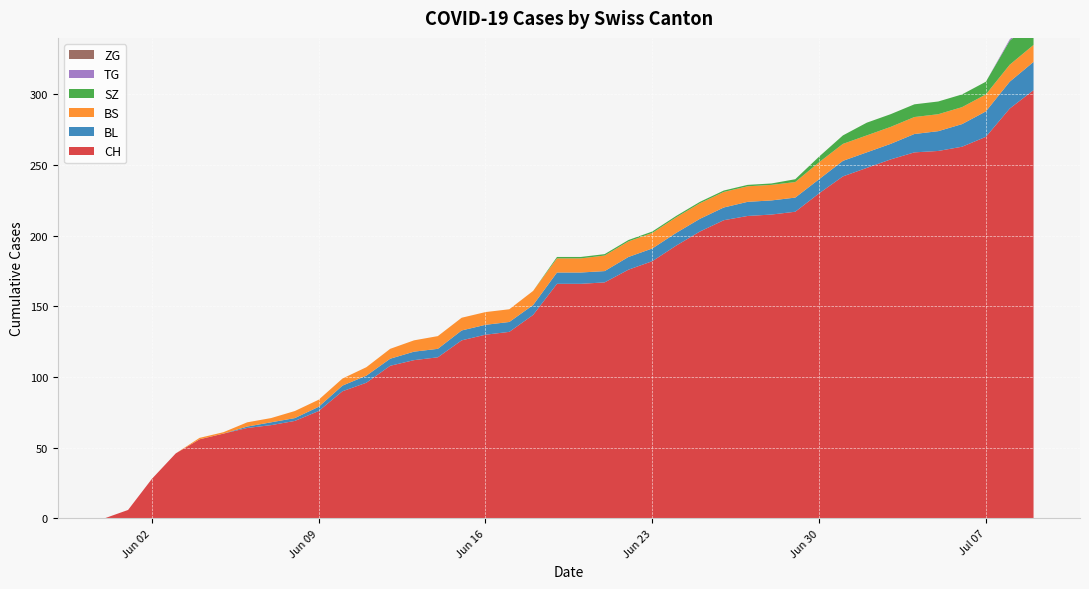

Reading right to left, list all the values displayed in this chart.

CH: 2020-07-09=303	2020-07-08=290	2020-07-07=270	2020-07-06=263	2020-07-05=260	2020-07-04=259	2020-07-03=254	2020-07-02=248	2020-07-01=242	2020-06-30=230	2020-06-29=217	2020-06-28=215	2020-06-27=214	2020-06-26=211	2020-06-25=203	2020-06-24=193	2020-06-23=182	2020-06-22=176	2020-06-21=167	2020-06-20=166	2020-06-19=166	2020-06-18=144	2020-06-17=132	2020-06-16=130	2020-06-15=126	2020-06-14=114	2020-06-13=112	2020-06-12=108	2020-06-11=96	2020-06-10=90	2020-06-09=76	2020-06-08=69	2020-06-07=66	2020-06-06=64	2020-06-05=60	2020-06-04=56	2020-06-03=46	2020-06-02=28	2020-06-01=6	2020-05-31=0
BL: 2020-07-09=20	2020-07-08=19	2020-07-07=18	2020-07-06=16	2020-07-05=14	2020-07-04=13	2020-07-03=11	2020-07-02=11	2020-07-01=11	2020-06-30=10	2020-06-29=10	2020-06-28=10	2020-06-27=10	2020-06-26=9	2020-06-25=9	2020-06-24=9	2020-06-23=9	2020-06-22=9	2020-06-21=8	2020-06-20=8	2020-06-19=8	2020-06-18=7	2020-06-17=7	2020-06-16=7	2020-06-15=7	2020-06-14=6	2020-06-13=6	2020-06-12=5	2020-06-11=5	2020-06-10=4	2020-06-09=3	2020-06-08=2	2020-06-07=2	2020-06-06=1	2020-06-05=0	2020-06-04=0	2020-06-03=0	2020-06-02=0	2020-06-01=0	2020-05-31=0
BS: 2020-07-09=12	2020-07-08=12	2020-07-07=12	2020-07-06=12	2020-07-05=12	2020-07-04=12	2020-07-03=12	2020-07-02=12	2020-07-01=12	2020-06-30=12	2020-06-29=11	2020-06-28=11	2020-06-27=11	2020-06-26=11	2020-06-25=11	2020-06-24=11	2020-06-23=11	2020-06-22=11	2020-06-21=11	2020-06-20=10	2020-06-19=10	2020-06-18=10	2020-06-17=9	2020-06-16=9	2020-06-15=9	2020-06-14=9	2020-06-13=8	2020-06-12=7	2020-06-11=6	2020-06-10=5	2020-06-09=5	2020-06-08=5	2020-06-07=3	2020-06-06=3	2020-06-05=1	2020-06-04=1	2020-06-03=0	2020-06-02=0	2020-06-01=0	2020-05-31=0
SZ: 2020-07-09=17	2020-07-08=17	2020-07-07=9	2020-07-06=9	2020-07-05=9	2020-07-04=9	2020-07-03=9	2020-07-02=9	2020-07-01=6	2020-06-30=4	2020-06-29=2	2020-06-28=1	2020-06-27=1	2020-06-26=1	2020-06-25=1	2020-06-24=1	2020-06-23=1	2020-06-22=1	2020-06-21=1	2020-06-20=1	2020-06-19=1	2020-06-18=0	2020-06-17=0	2020-06-16=0	2020-06-15=0	2020-06-14=0	2020-06-13=0	2020-06-12=0	2020-06-11=0	2020-06-10=0	2020-06-09=0	2020-06-08=0	2020-06-07=0	2020-06-06=0	2020-06-05=0	2020-06-04=0	2020-06-03=0	2020-06-02=0	2020-06-01=0	2020-05-31=0
TG: 2020-07-09=1	2020-07-08=1	2020-07-07=0	2020-07-06=0	2020-07-05=0	2020-07-04=0	2020-07-03=0	2020-07-02=0	2020-07-01=0	2020-06-30=0	2020-06-29=0	2020-06-28=0	2020-06-27=0	2020-06-26=0	2020-06-25=0	2020-06-24=0	2020-06-23=0	2020-06-22=0	2020-06-21=0	2020-06-20=0	2020-06-19=0	2020-06-18=0	2020-06-17=0	2020-06-16=0	2020-06-15=0	2020-06-14=0	2020-06-13=0	2020-06-12=0	2020-06-11=0	2020-06-10=0	2020-06-09=0	2020-06-08=0	2020-06-07=0	2020-06-06=0	2020-06-05=0	2020-06-04=0	2020-06-03=0	2020-06-02=0	2020-06-01=0	2020-05-31=0
ZG: 2020-07-09=0	2020-07-08=0	2020-07-07=0	2020-07-06=0	2020-07-05=0	2020-07-04=0	2020-07-03=0	2020-07-02=0	2020-07-01=0	2020-06-30=0	2020-06-29=0	2020-06-28=0	2020-06-27=0	2020-06-26=0	2020-06-25=0	2020-06-24=0	2020-06-23=0	2020-06-22=0	2020-06-21=0	2020-06-20=0	2020-06-19=0	2020-06-18=0	2020-06-17=0	2020-06-16=0	2020-06-15=0	2020-06-14=0	2020-06-13=0	2020-06-12=0	2020-06-11=0	2020-06-10=0	2020-06-09=0	2020-06-08=0	2020-06-07=0	2020-06-06=0	2020-06-05=0	2020-06-04=0	2020-06-03=0	2020-06-02=0	2020-06-01=0	2020-05-31=0